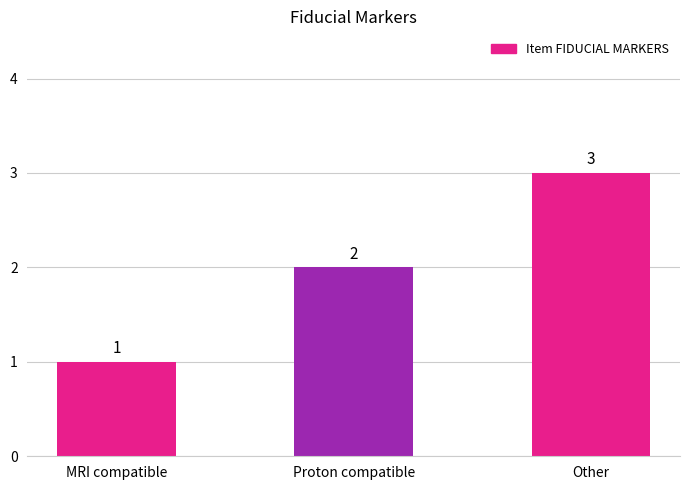

Reading left to right, list all the values displayed in this chart.

1	2	3